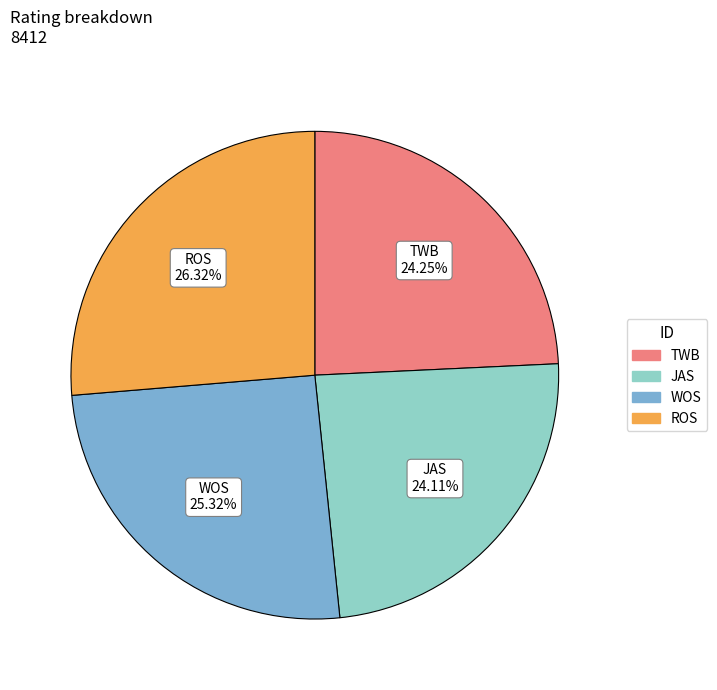

Does any single category account for the majority?

No